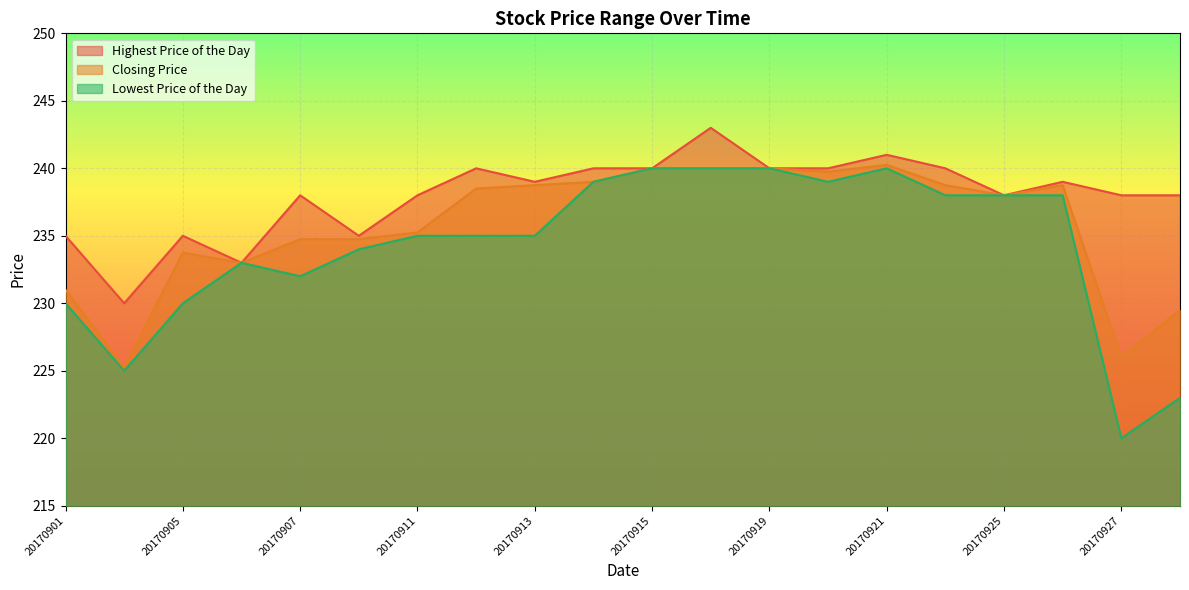

How many interior local valleys does the Highest Price of the Day series have?

5